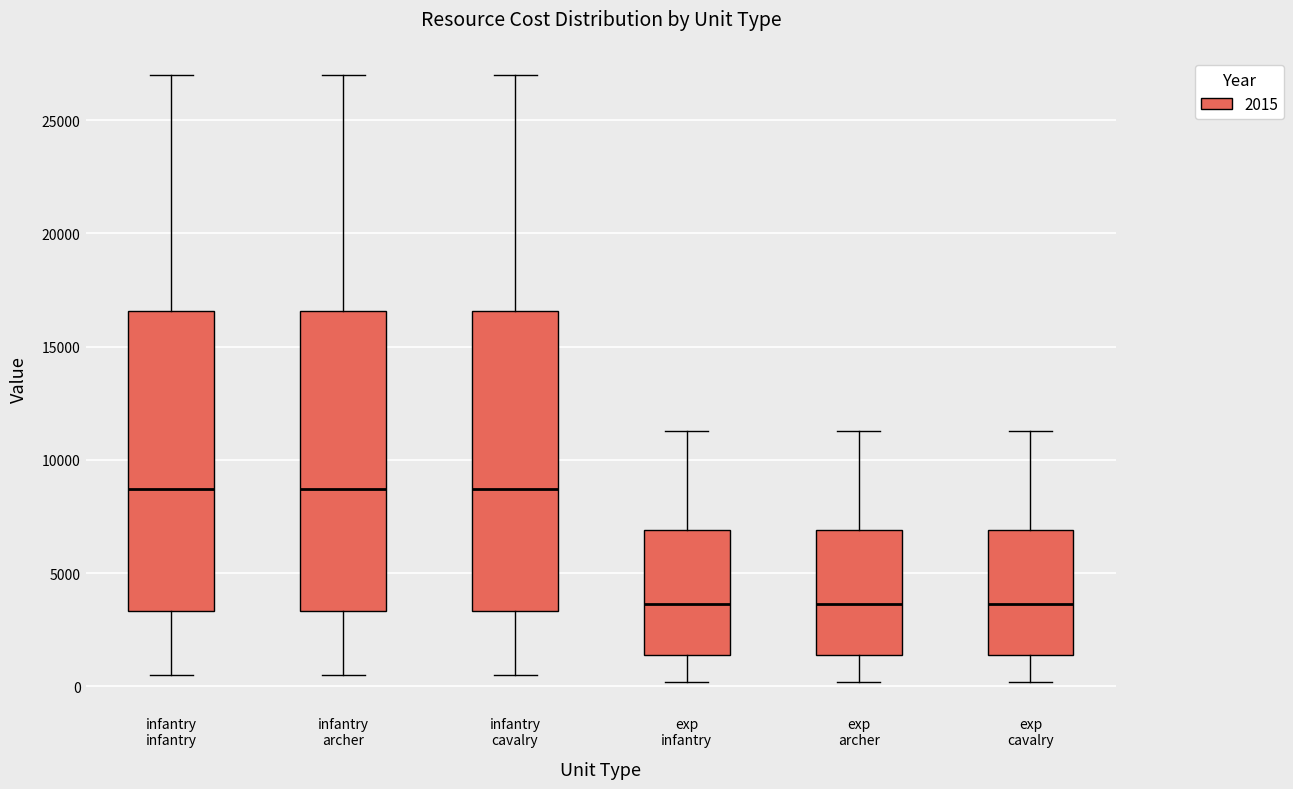

Reading left to right, read every box against the y-axis: the position of its median line, the range the box covers, and the ends of its whiskers. The values are not printed on the chart, so give them approximately, as read against the axis.

infantry infantry: median 8500, box 3500 to 16500, whiskers 500 to 27000
infantry archer: median 8500, box 3500 to 16500, whiskers 500 to 27000
infantry cavalry: median 8500, box 3500 to 16500, whiskers 500 to 27000
exp infantry: median 3500, box 1500 to 7000, whiskers 0 to 11500
exp archer: median 3500, box 1500 to 7000, whiskers 0 to 11500
exp cavalry: median 3500, box 1500 to 7000, whiskers 0 to 11500